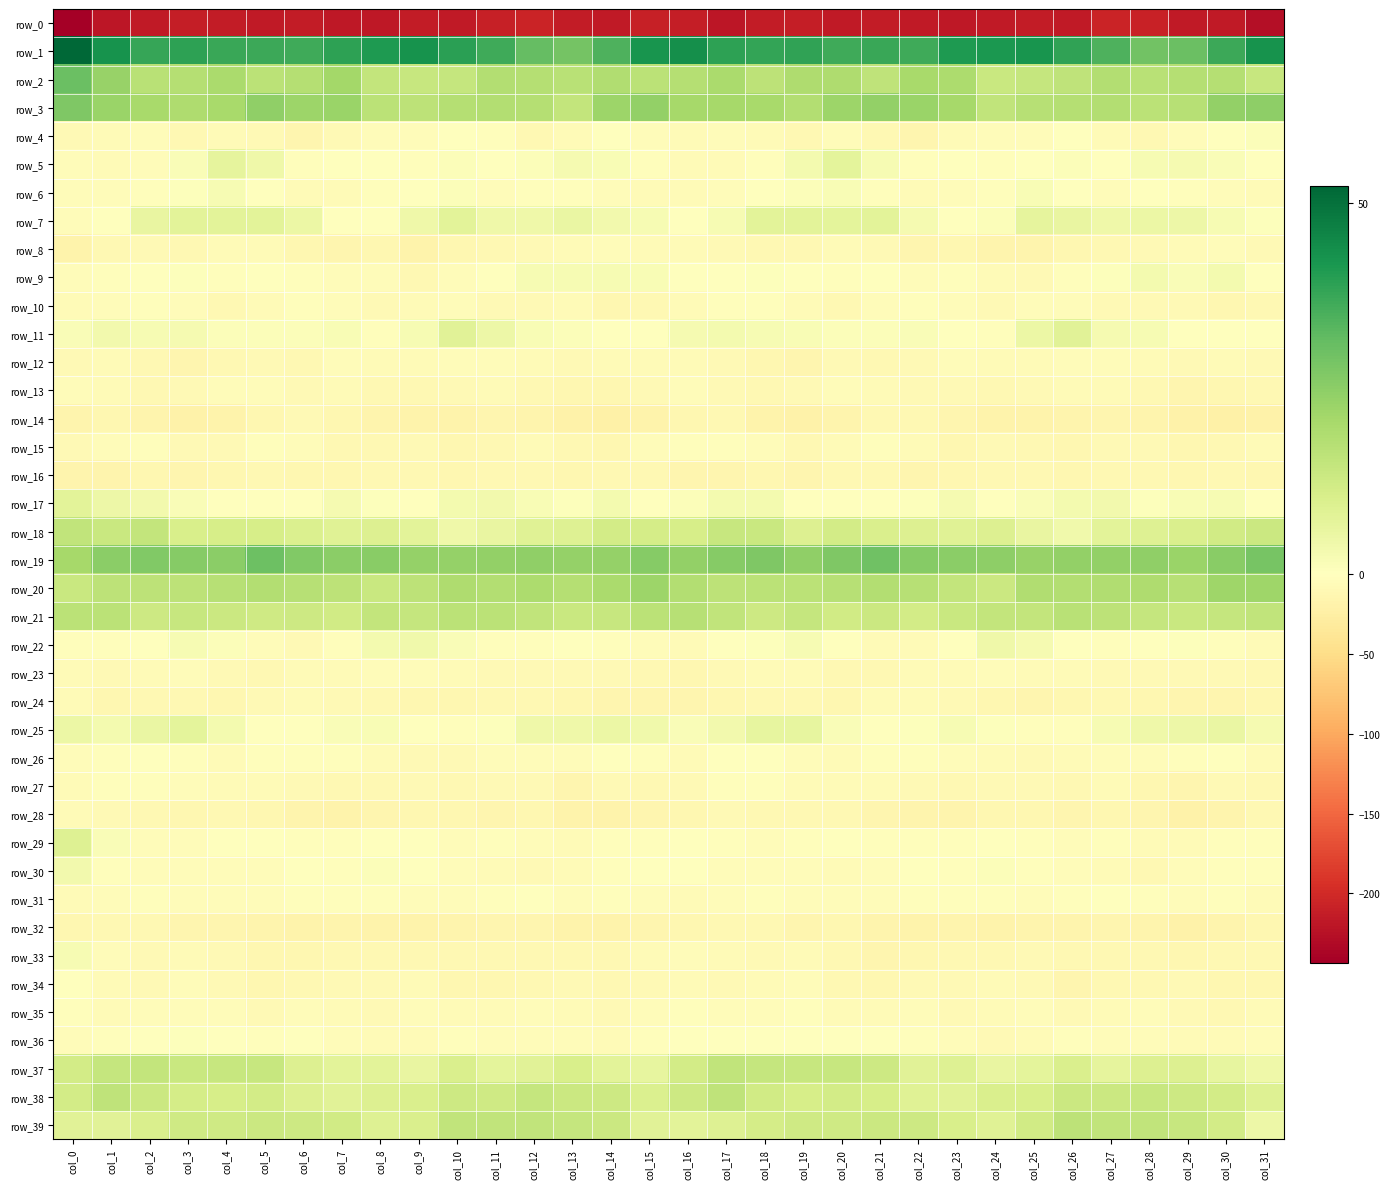

Rank the series by their maximum value, from lowest to highest.

row_0, row_32, row_16, row_14, row_28, row_24, row_12, row_23, row_8, row_13, row_10, row_35, row_15, row_27, row_31, row_26, row_34, row_36, row_4, row_6, row_33, row_9, row_30, row_22, row_5, row_25, row_7, row_17, row_11, row_29, row_18, row_37, row_38, row_39, row_21, row_20, row_3, row_19, row_2, row_1